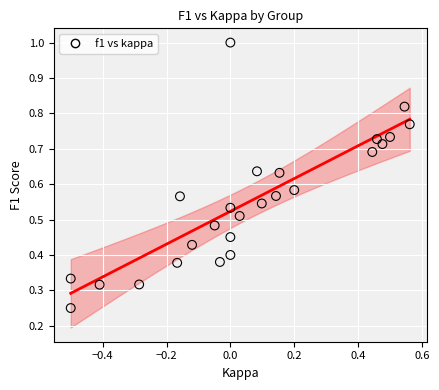

What is the range of X values (max minus min)?

1.1